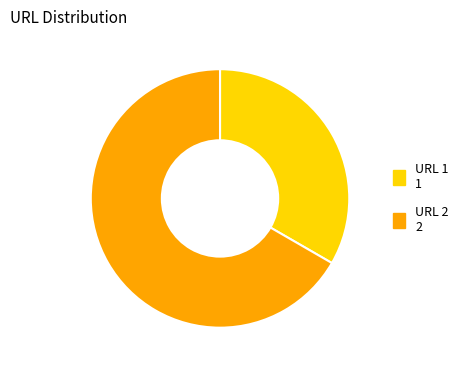

Which category has the biggest portion of the pie?

URL 2